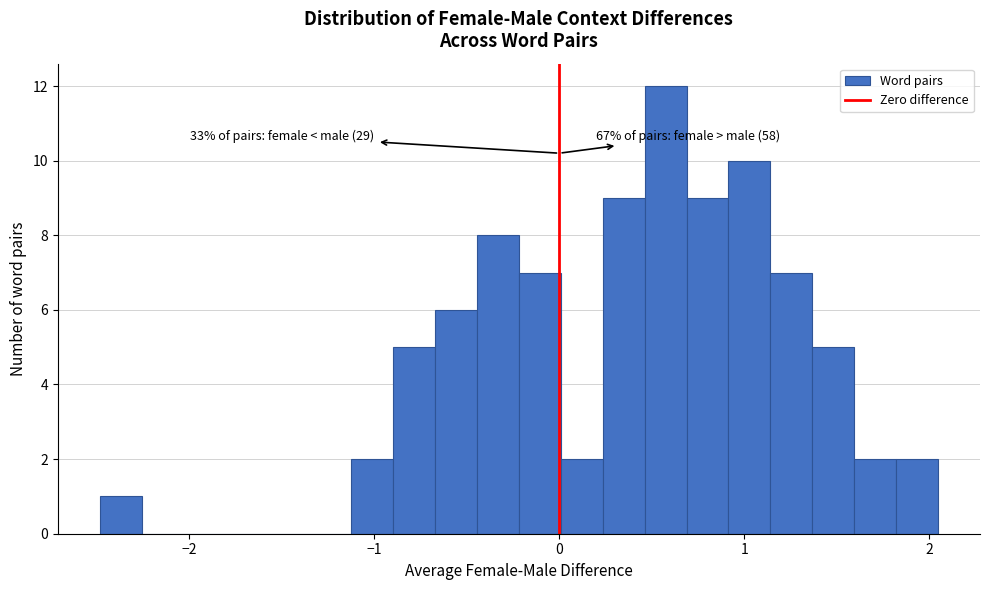

Read against the x-axis, roughly where is the centre of the tallest bar?

0.6